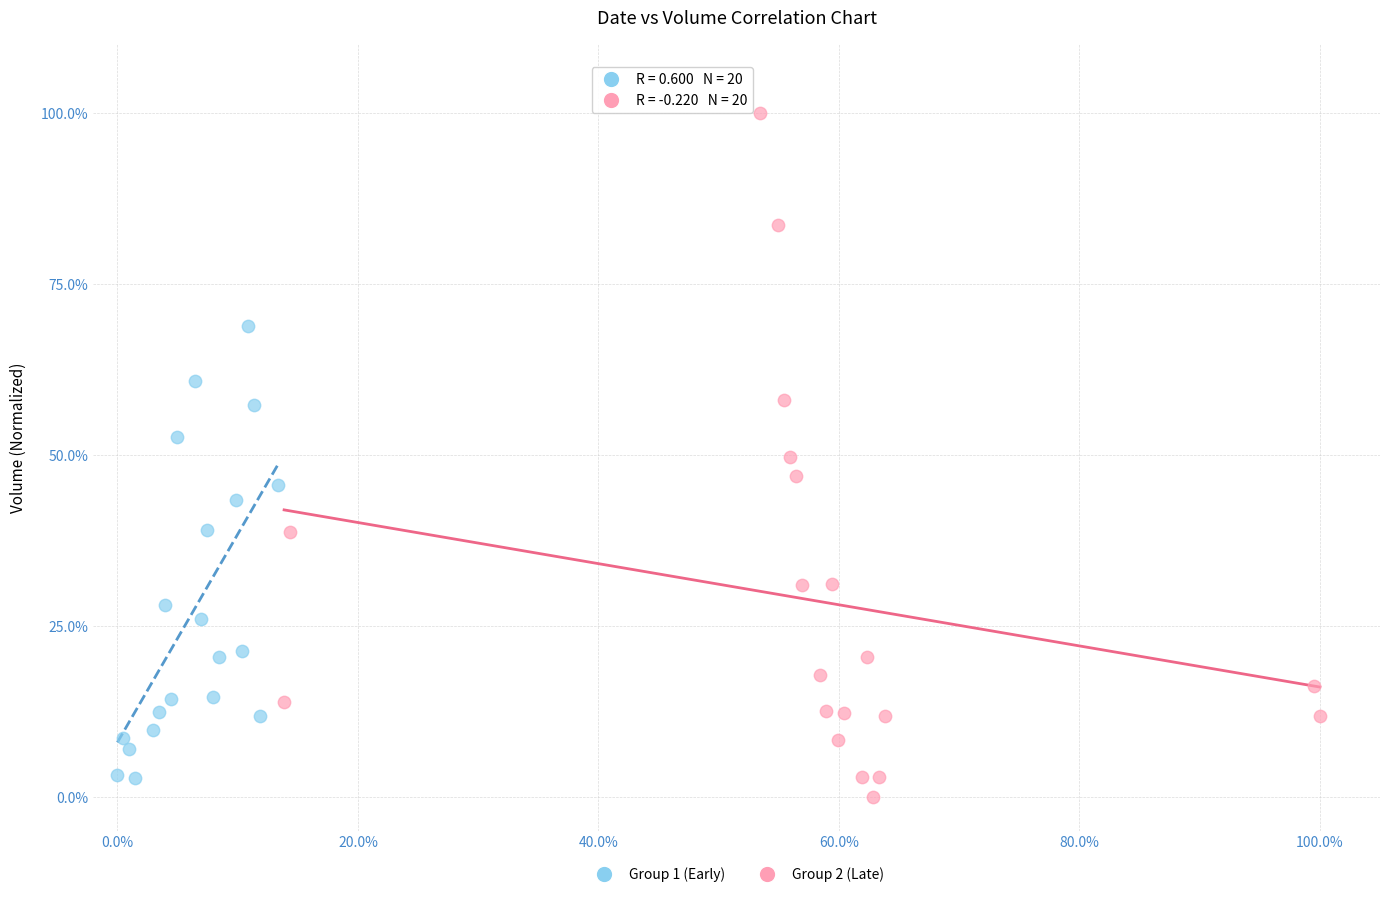

Which series has the widest spread of Y values?

Group 2 (Late)